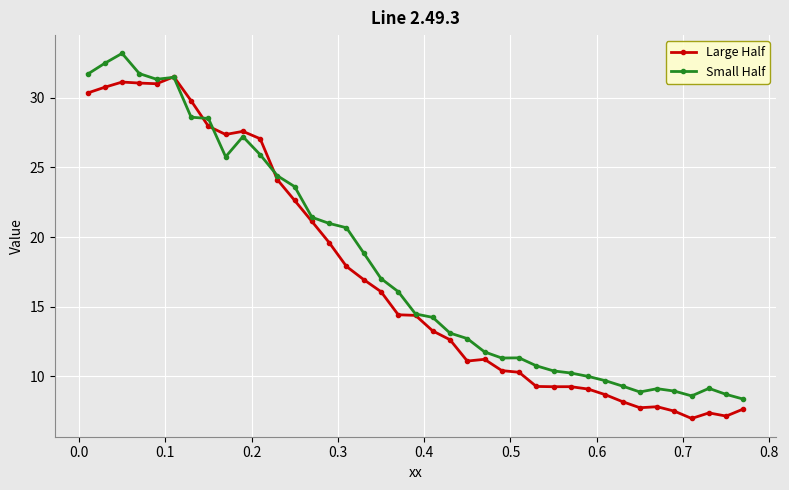

What is the value of the Large Half point at the 18th from the left?

16.1